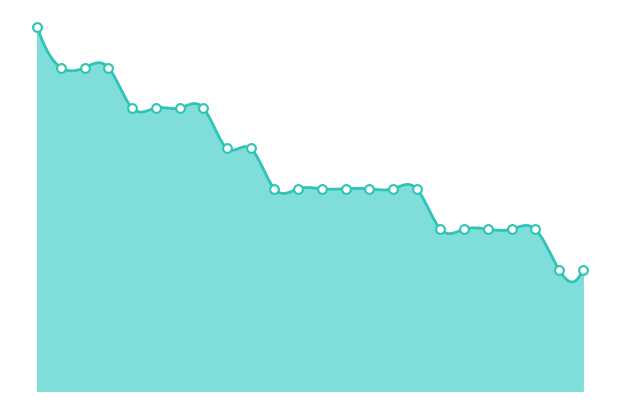

Which has a higher value, 7 or 18?

18